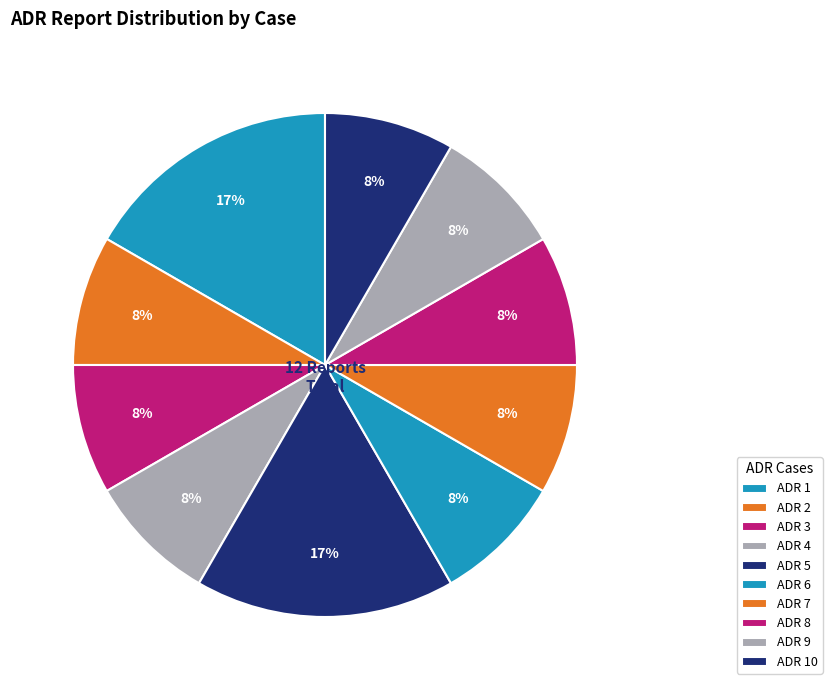

What is the smallest slice in the pie chart?

ADR 2